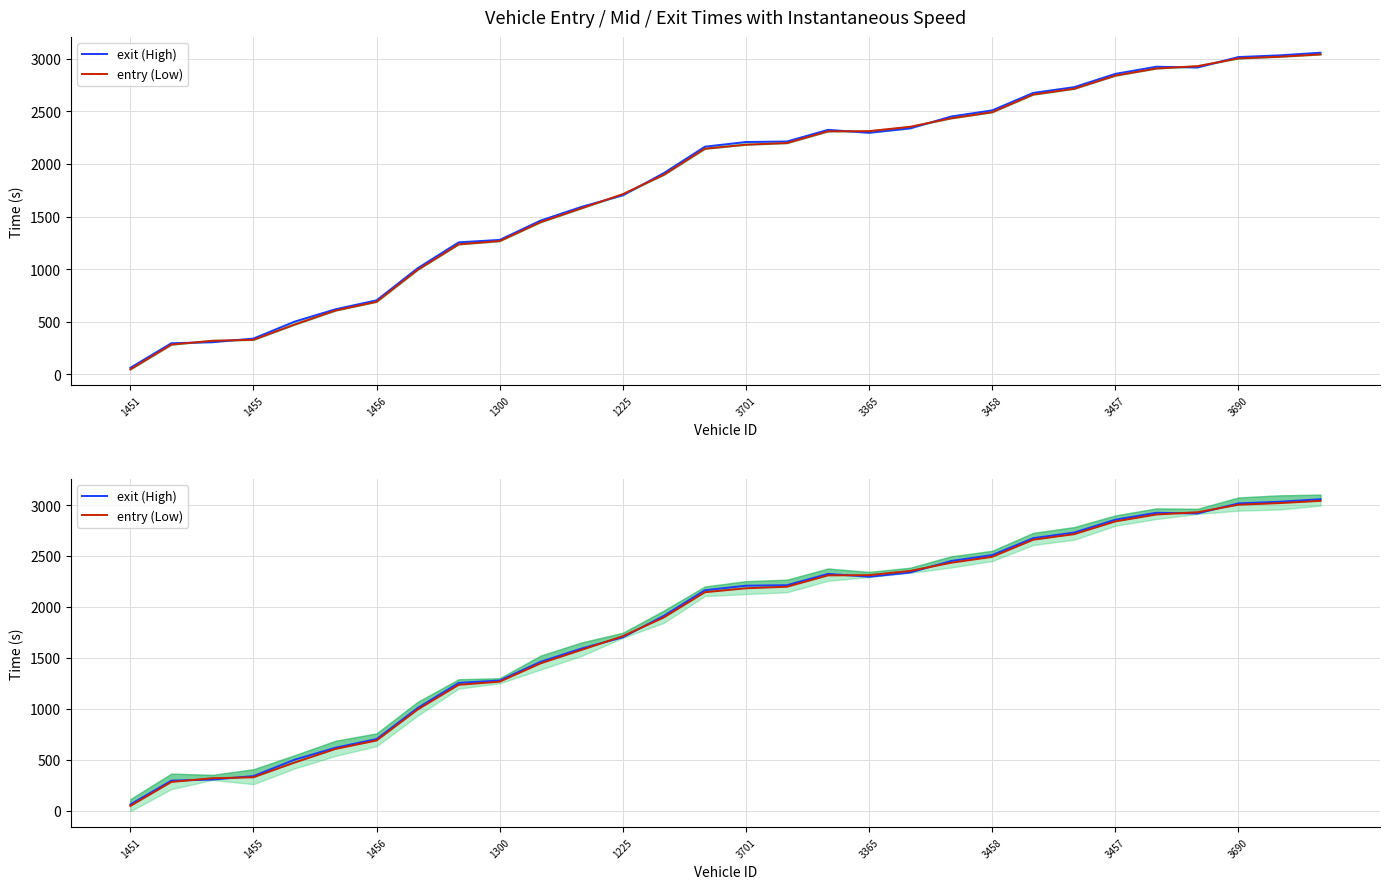

What value does the exit (High) series have at 3457?

2855.9